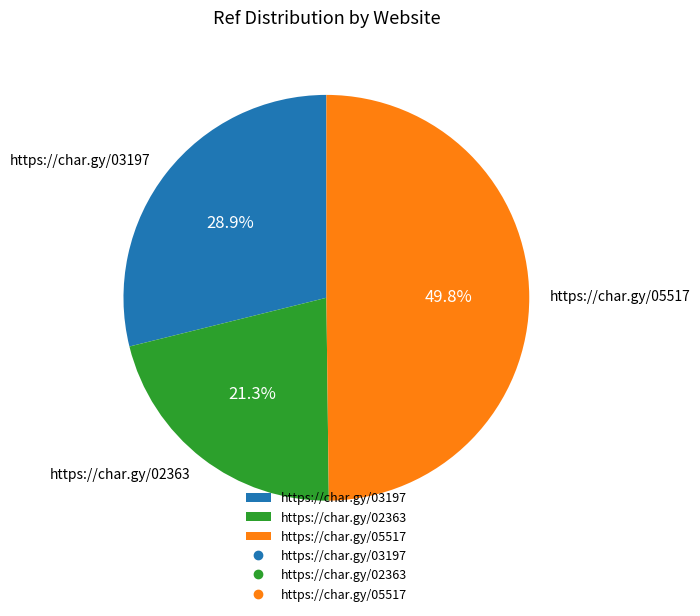

What is the ratio of the value at https://char.gy/02363 to the value at https://char.gy/05517?

0.4